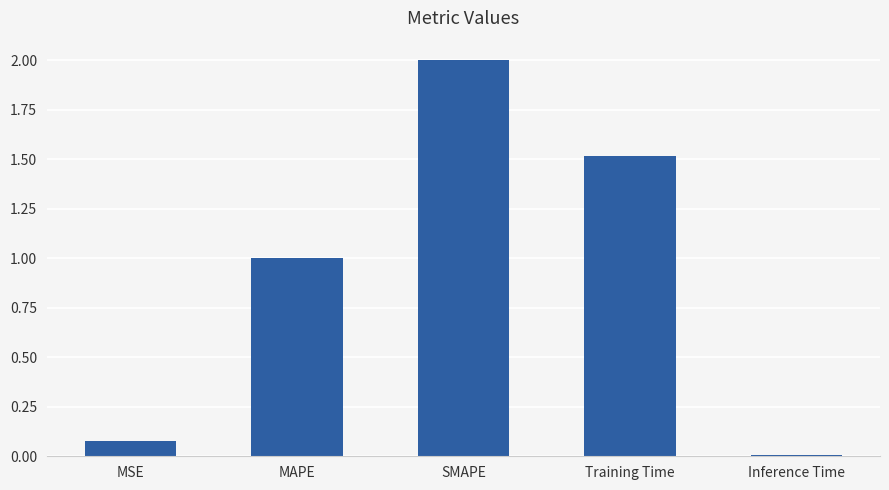

What position from the left is SMAPE?

3